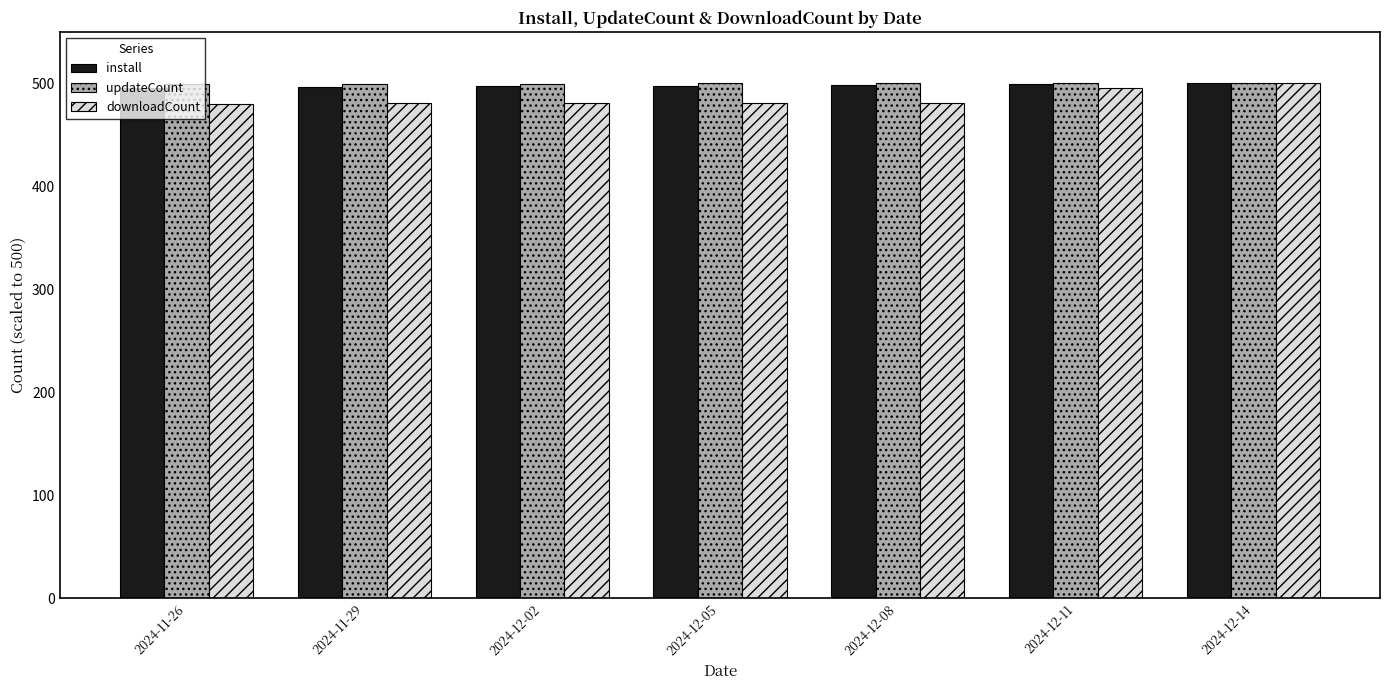

What is the greatest value displayed?

500.0